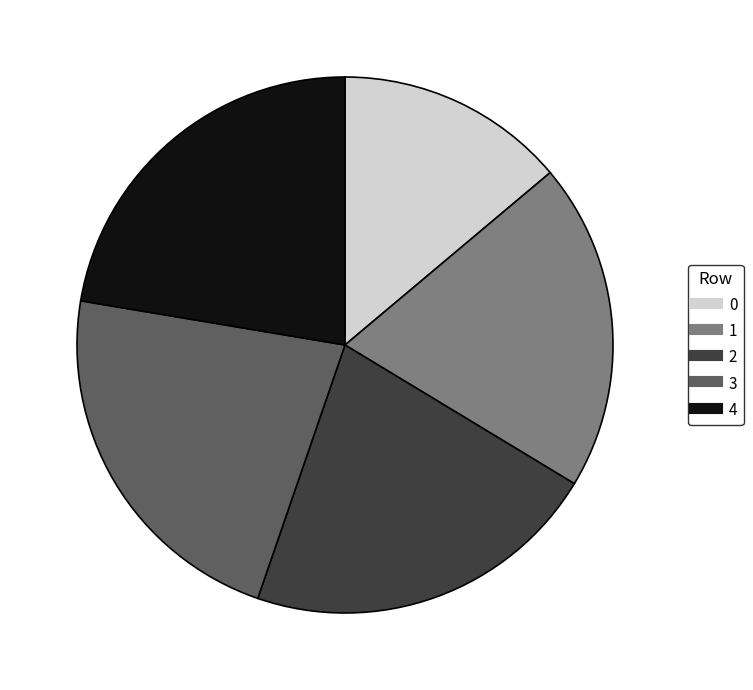

Does any single category account for the majority?

No